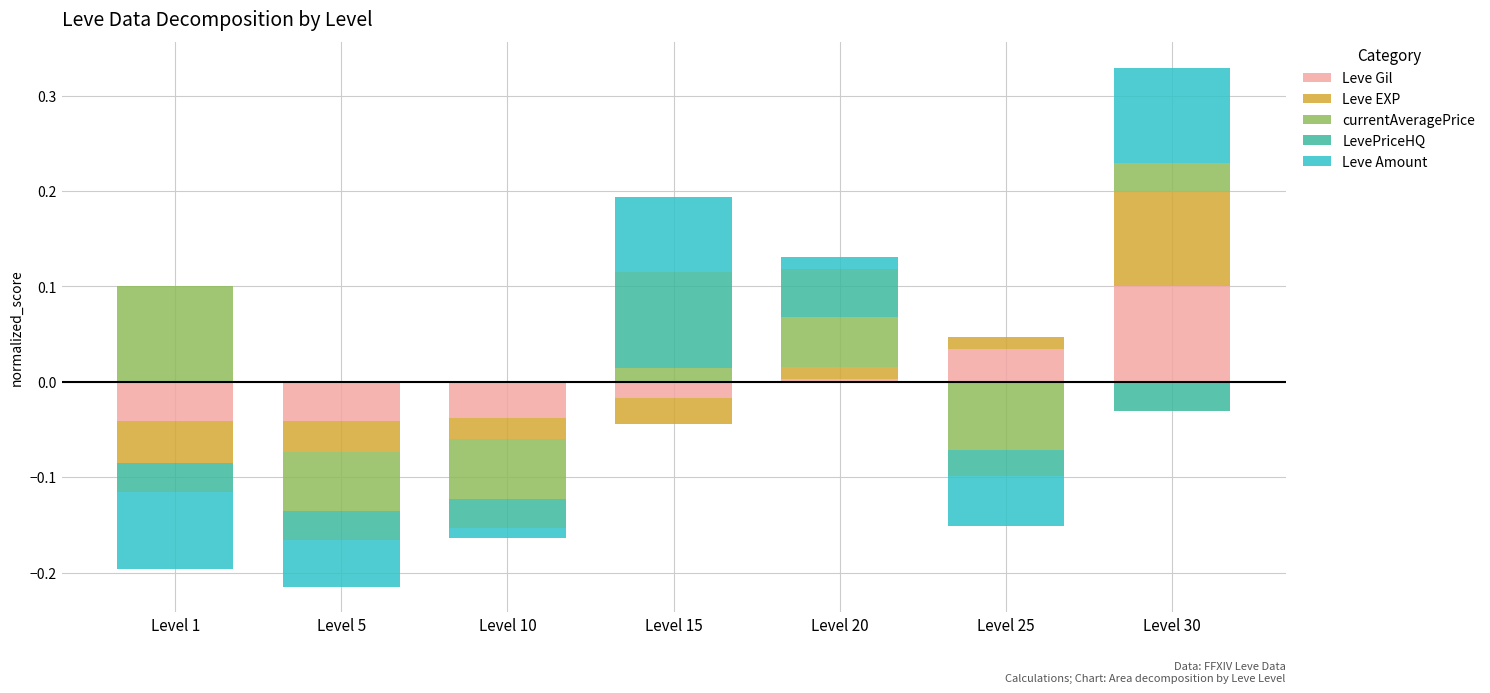

Is it true that Leve Gil equals 0.0 at Level 20?

True